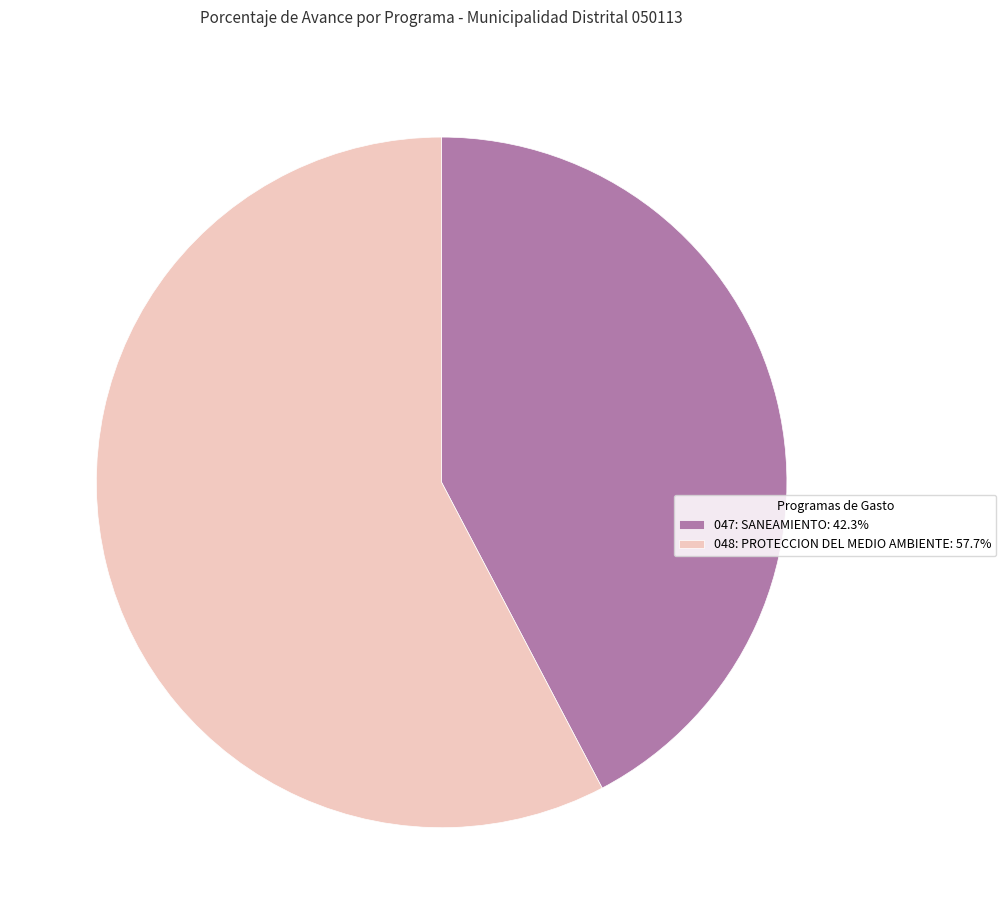

Is there any slice that represents more than half of the pie?

Yes